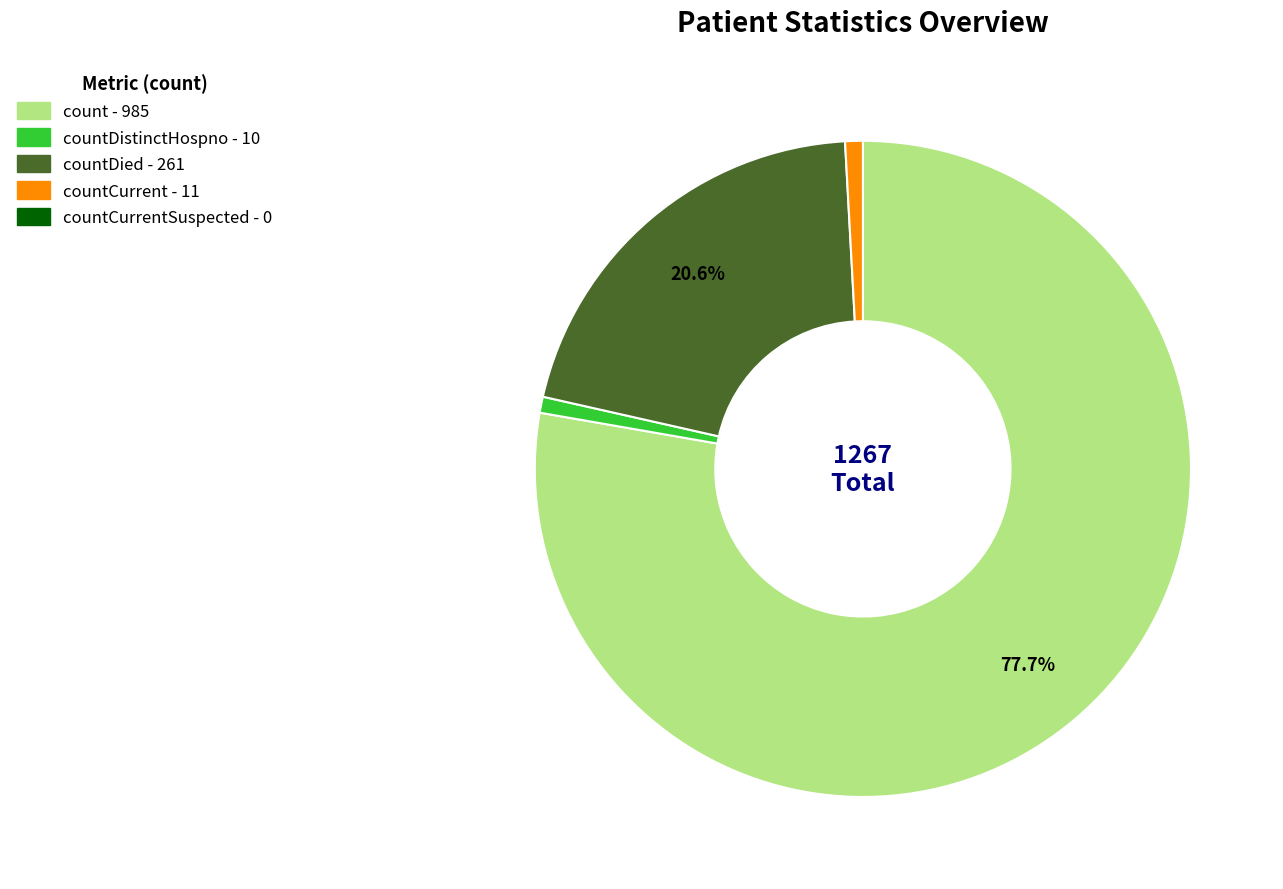

Does any single category account for the majority?

Yes